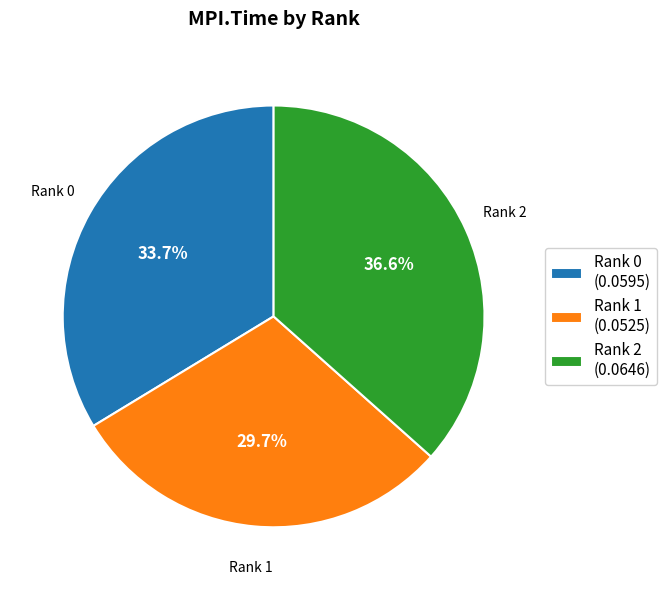

What percentage is NOT represented by Rank 0 (0.0595)?

66.3%